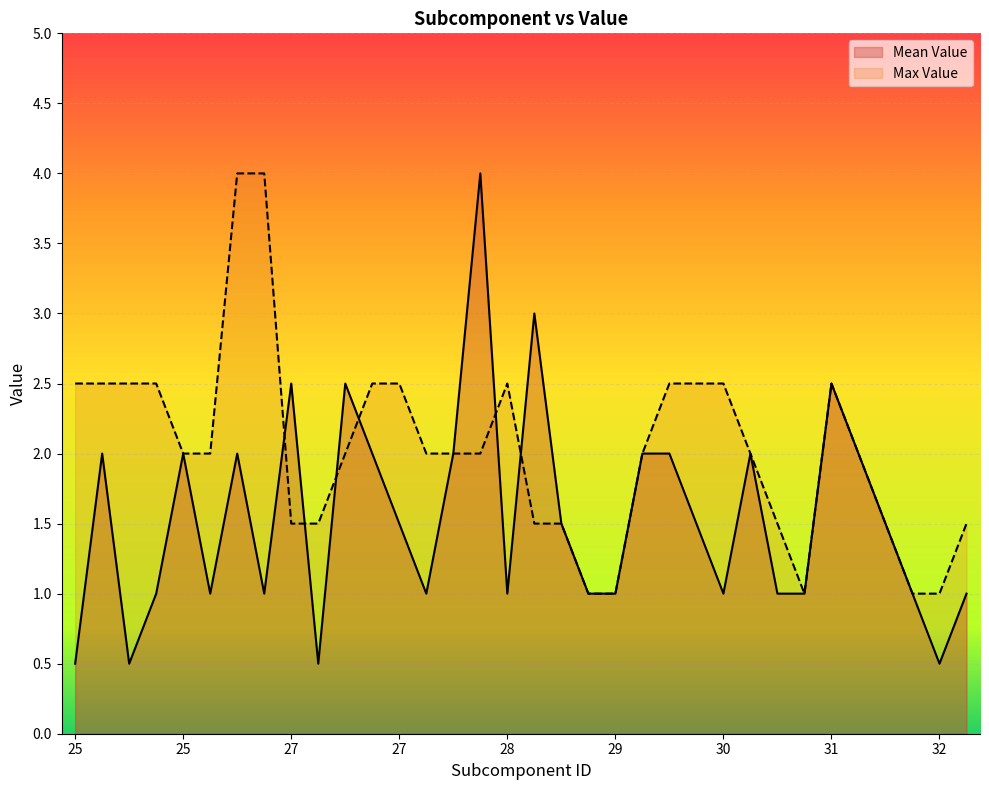

Which series has the widest spread of values?

Mean Value